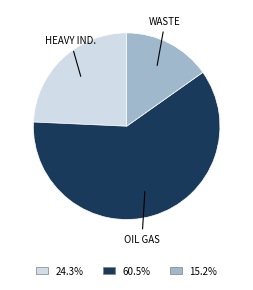

How many slices are in this pie chart?

3